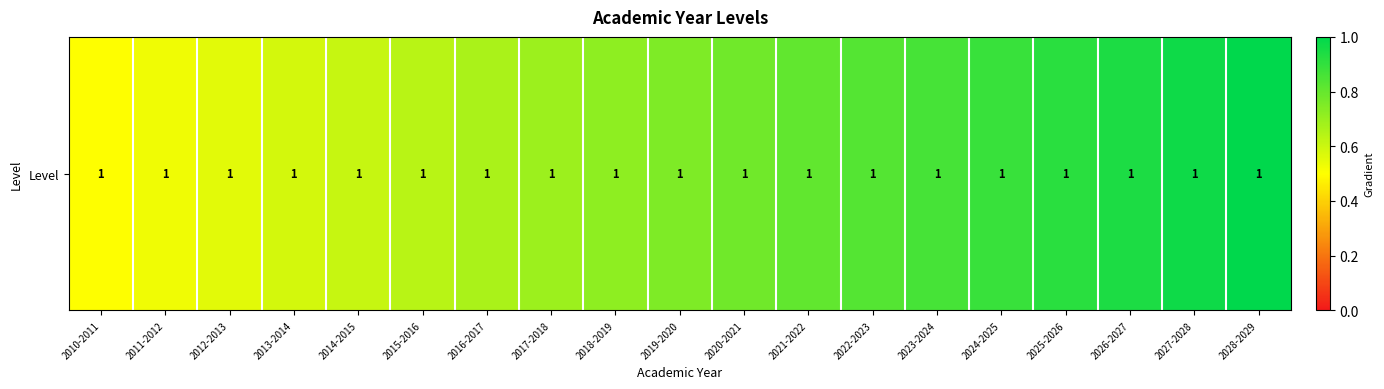

Reading right to left, extract all data points from this chart.

2028-2029=1.0	2027-2028=1.0	2026-2027=0.9	2025-2026=0.9	2024-2025=0.9	2023-2024=0.9	2022-2023=0.8	2021-2022=0.8	2020-2021=0.8	2019-2020=0.8	2018-2019=0.7	2017-2018=0.7	2016-2017=0.7	2015-2016=0.6	2014-2015=0.6	2013-2014=0.6	2012-2013=0.6	2011-2012=0.5	2010-2011=0.5